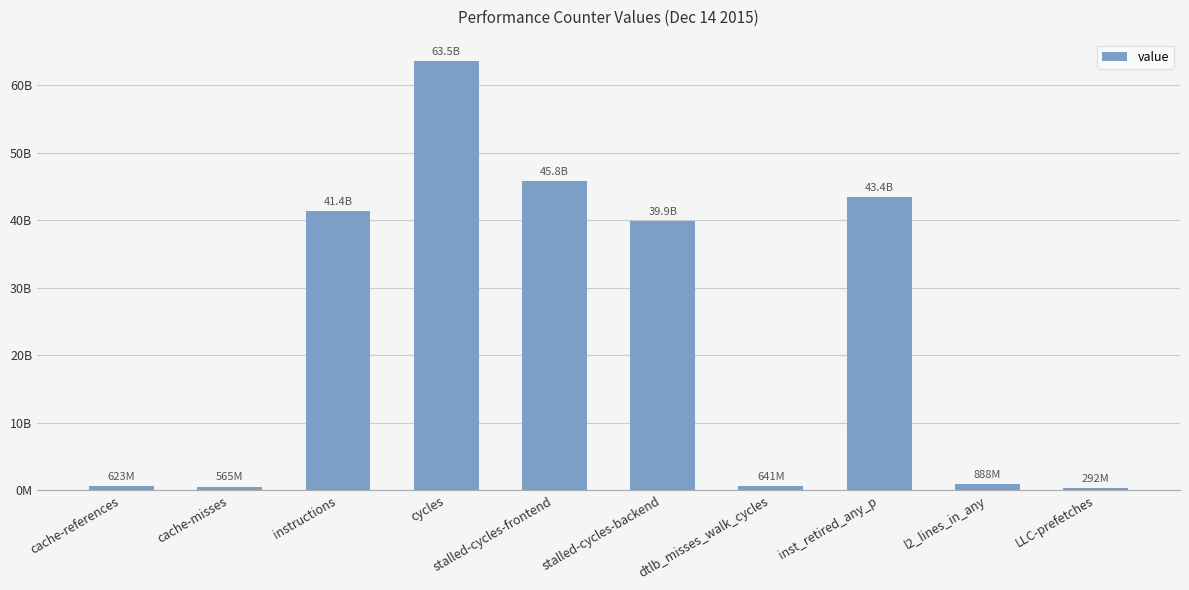

What is the sum of all values?

237060424246